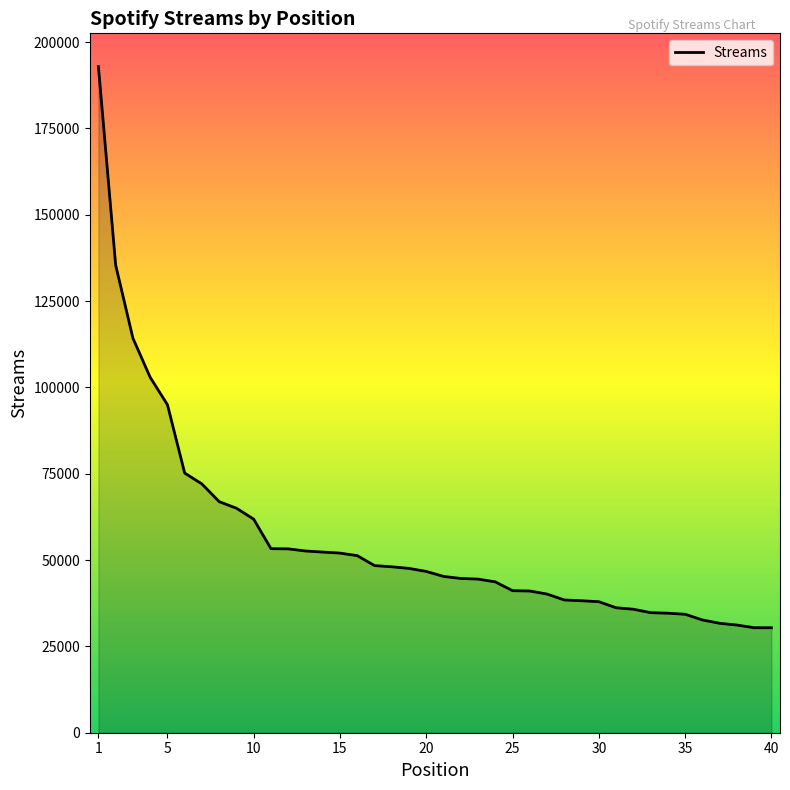

What is the difference between the maximum and minimum values?

162478